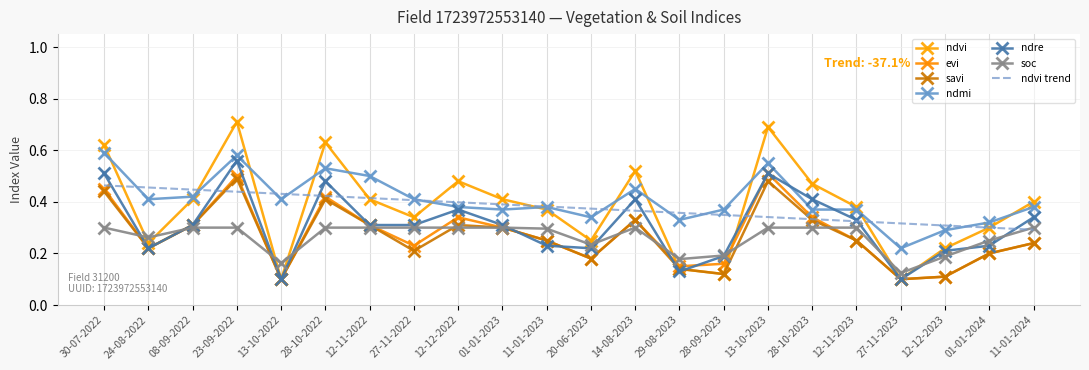

Is the value of ndre at 11-01-2024 greater than the value of soc at 12-11-2023?

Yes